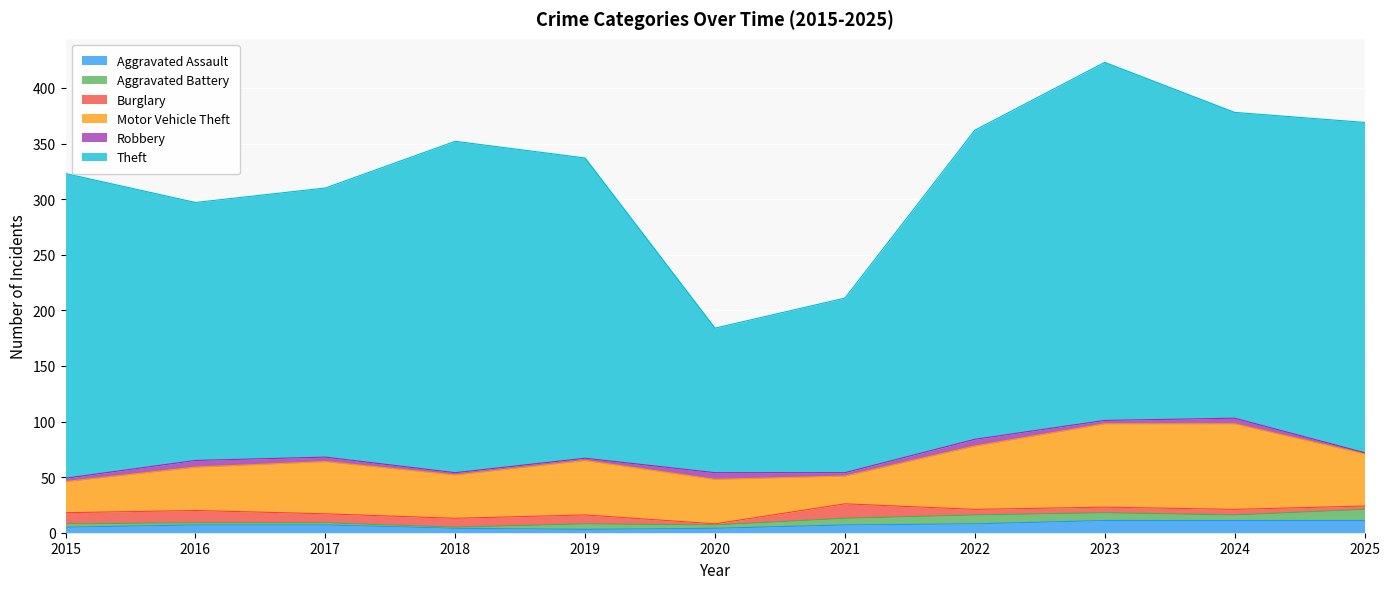

Count the number of data series in this chart.

6